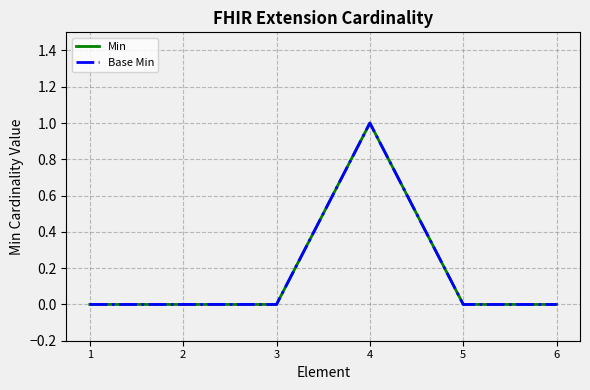

Rank the series at 2 from highest to lowest value.

Min, Base Min